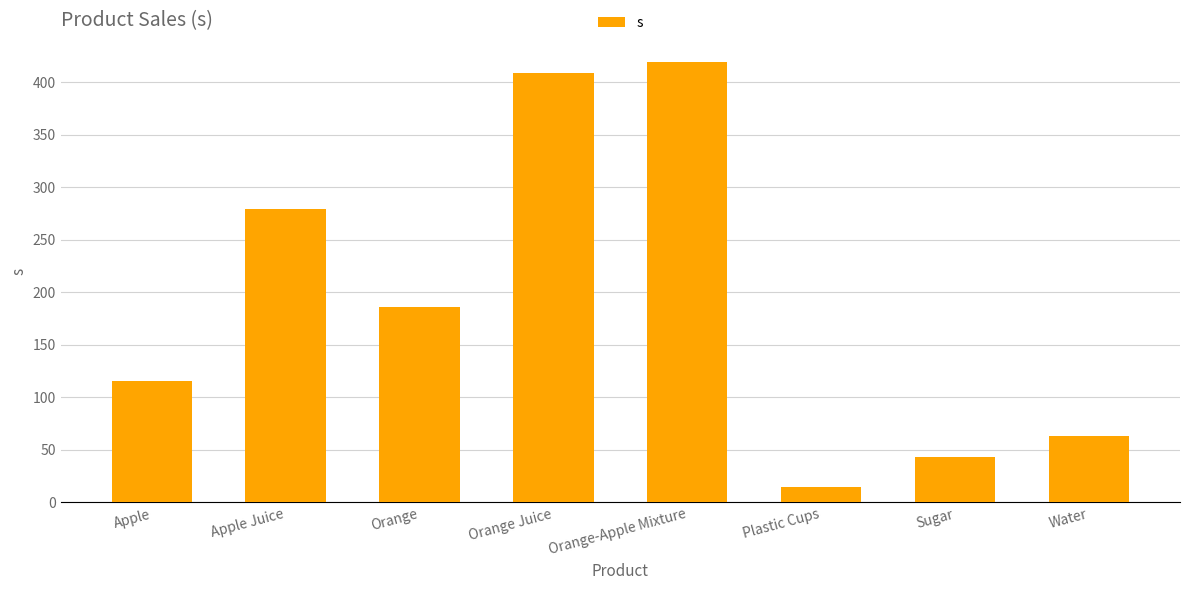

List the labels in order of value, largest first.

Orange-Apple Mixture, Orange Juice, Apple Juice, Orange, Apple, Water, Sugar, Plastic Cups